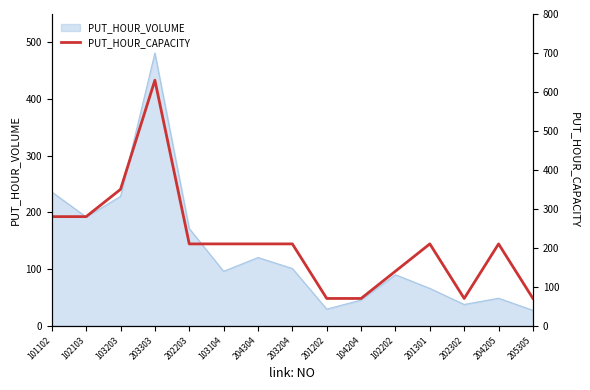

Reading left to right, extract all data points from this chart.

280	280	350	630	210	210	210	210	70	70	140	210	70	210	70